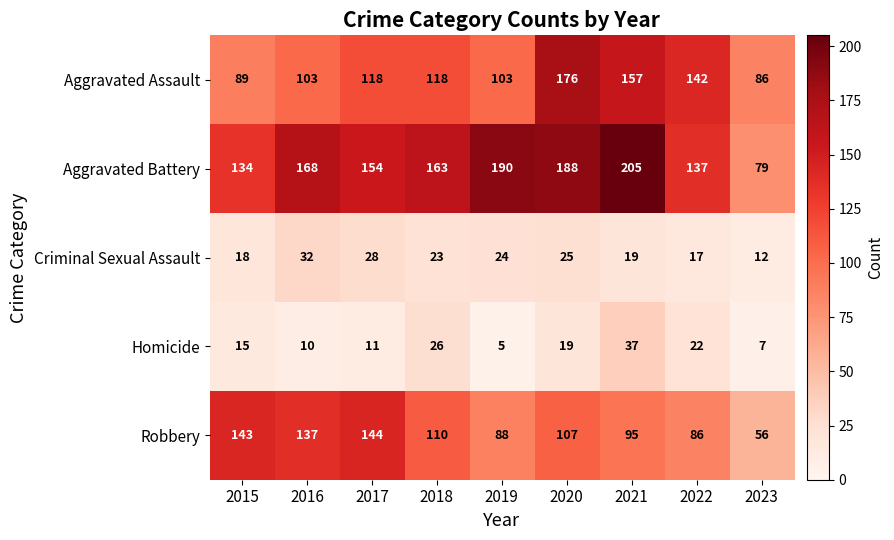

Rank the series at 2023 from highest to lowest value.

Aggravated Assault, Aggravated Battery, Robbery, Criminal Sexual Assault, Homicide